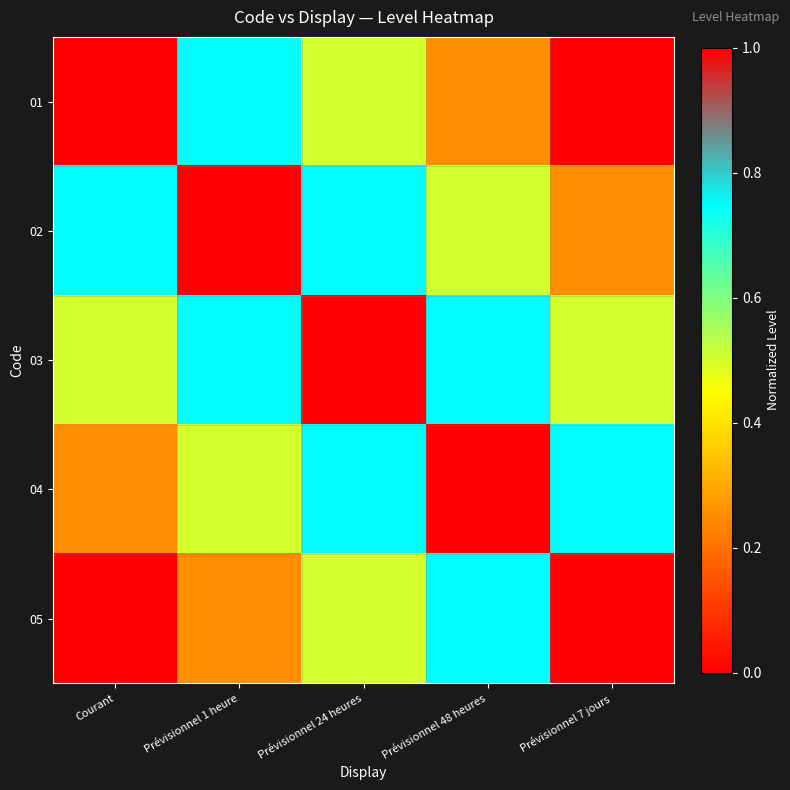

At how many categories does at least one series exceed 0?

5